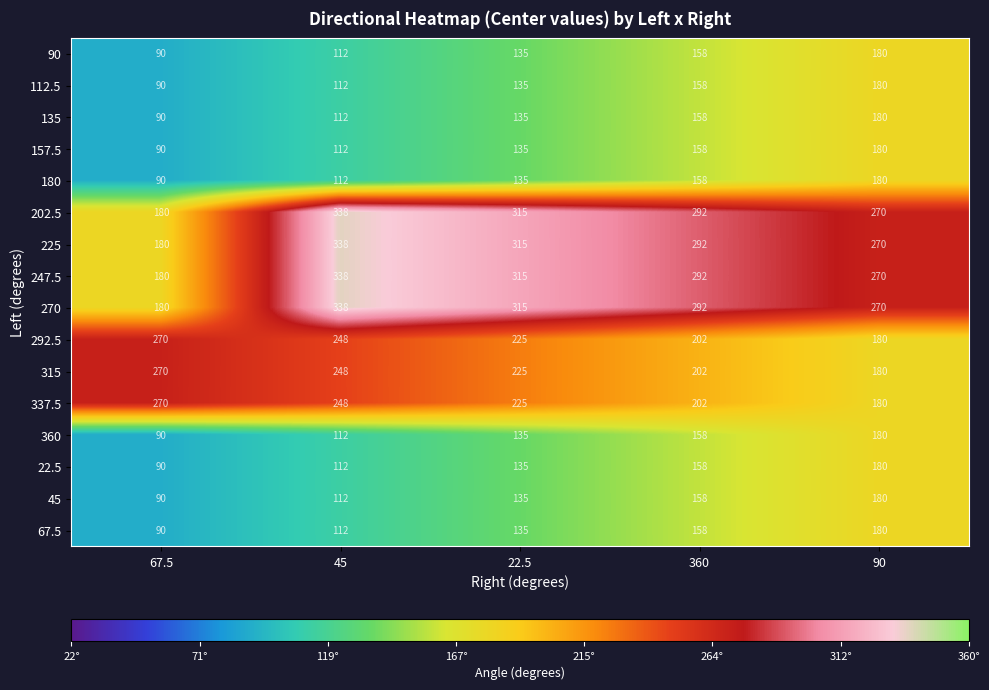

List the labels in order of 315 value, largest first.

67.5, 45, 22.5, 360, 90